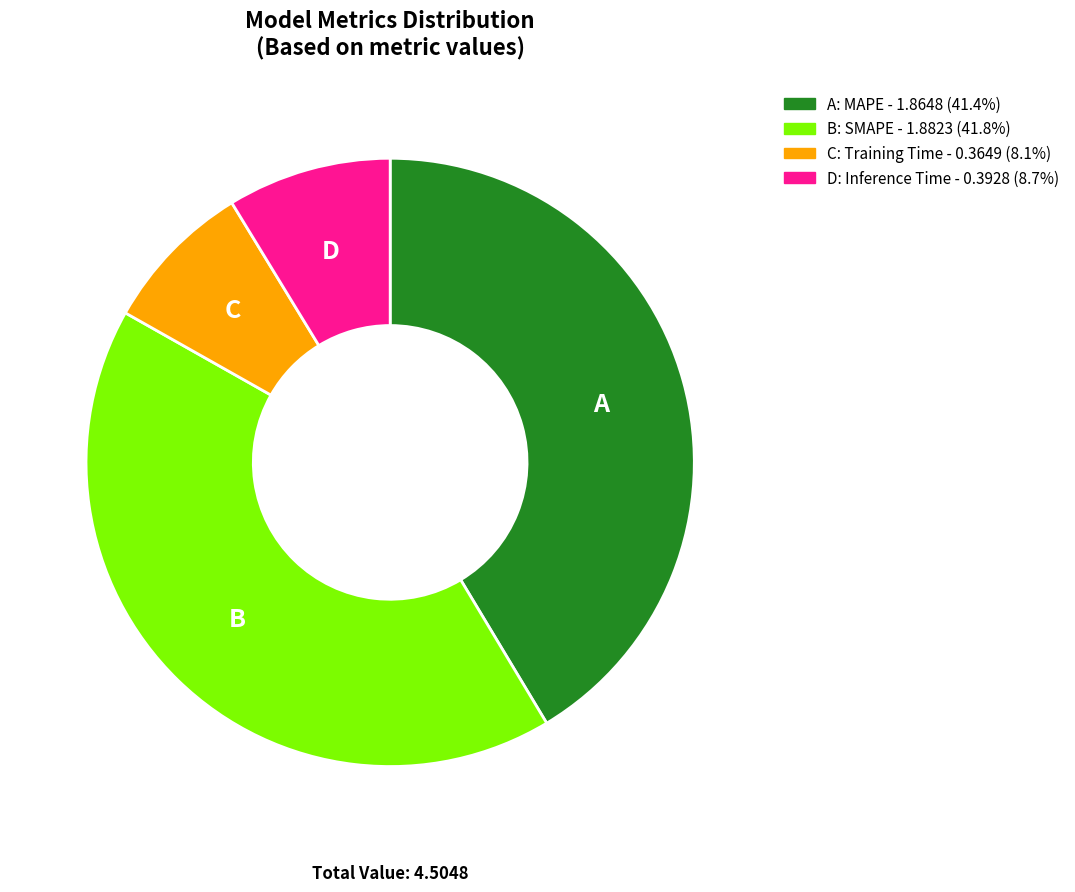

Is there a majority slice in this chart?

No